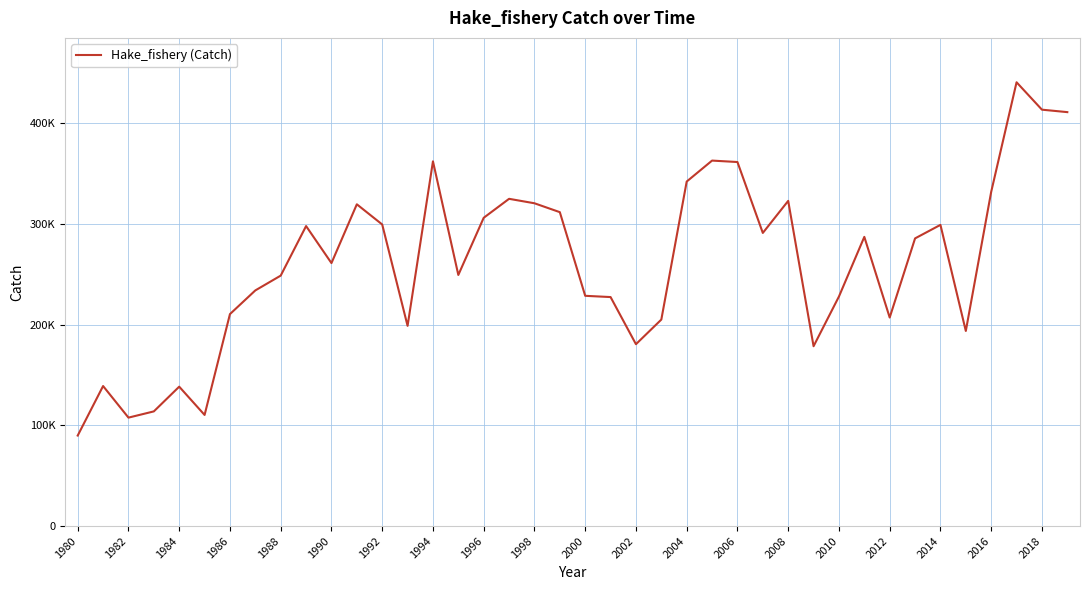

Which label corresponds to the smallest value in the chart?

1980